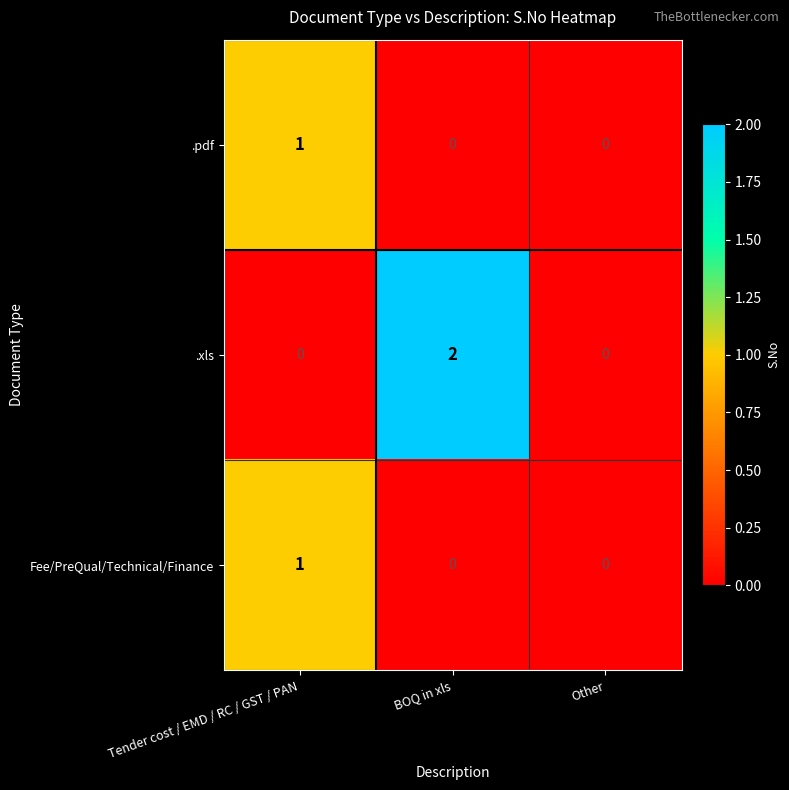

Is it true that .pdf equals 1 at Tender cost / EMD / RC / GST / PAN?

True